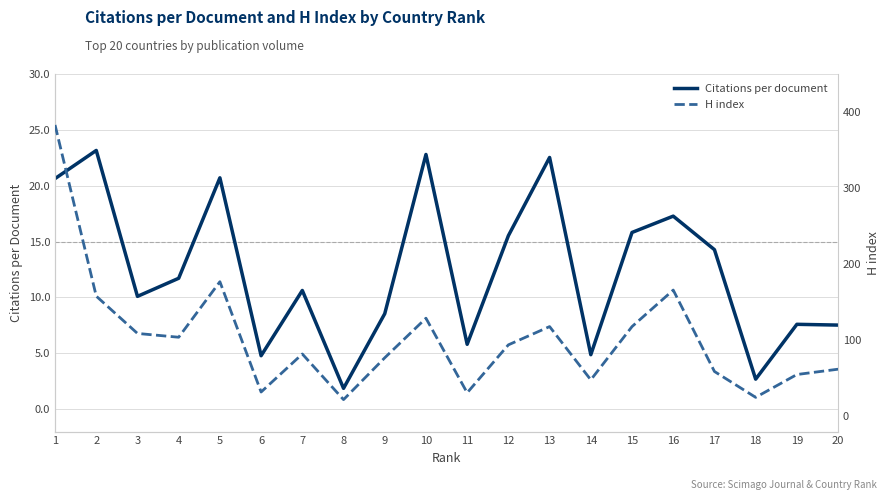

How many series are shown in this chart?

2